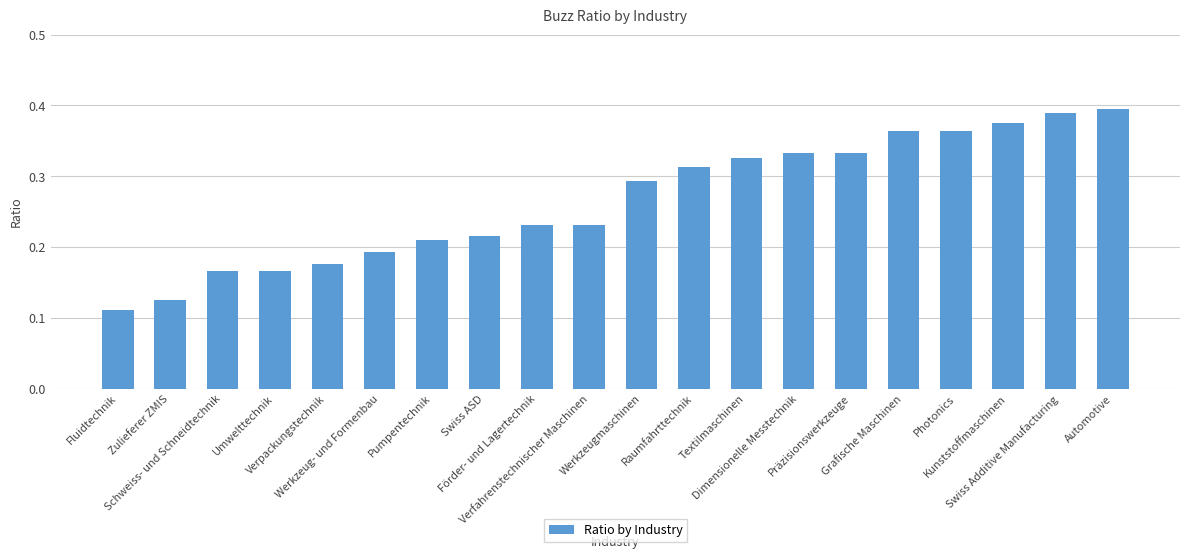

What is the label of the 10th bar from the left?

Verfahrenstechnischer Maschinen